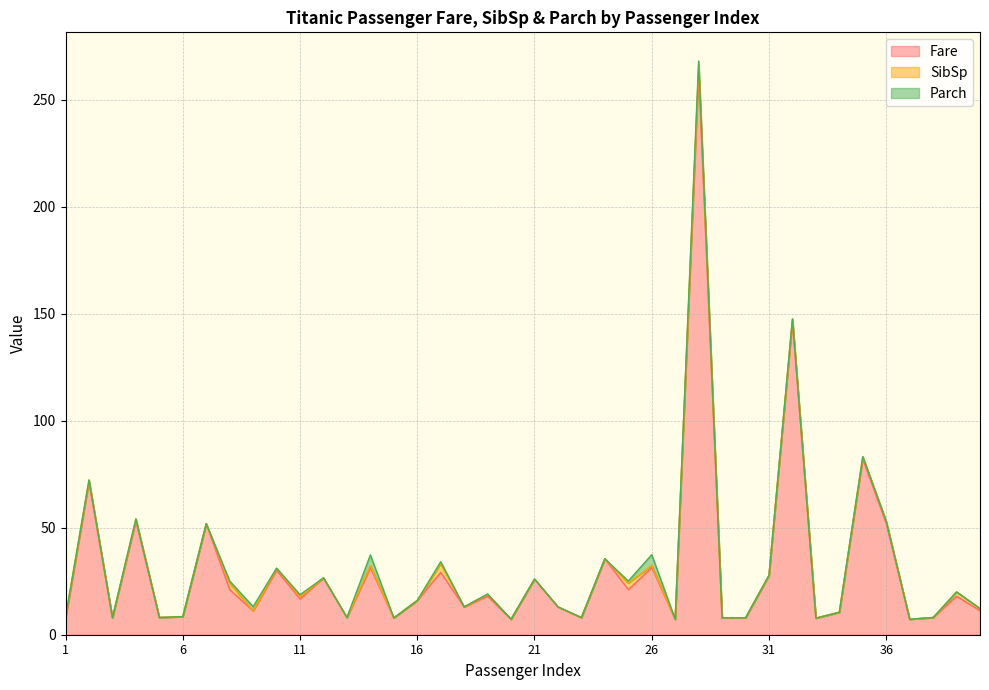

What is the highest value of the Fare series?

263.0